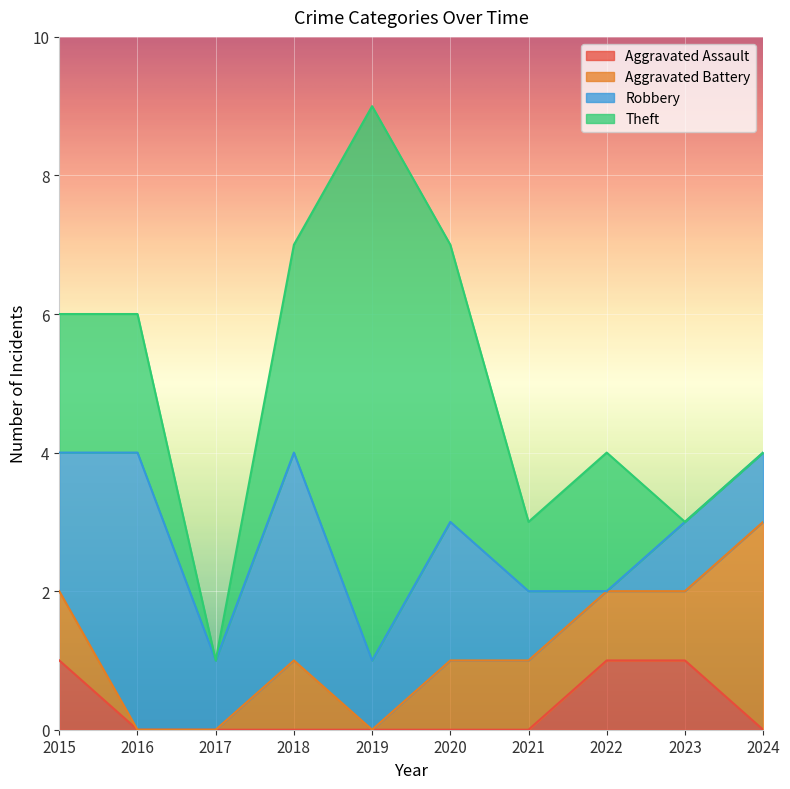

The value of Aggravated Battery at 2018 is 0. True or false?

False